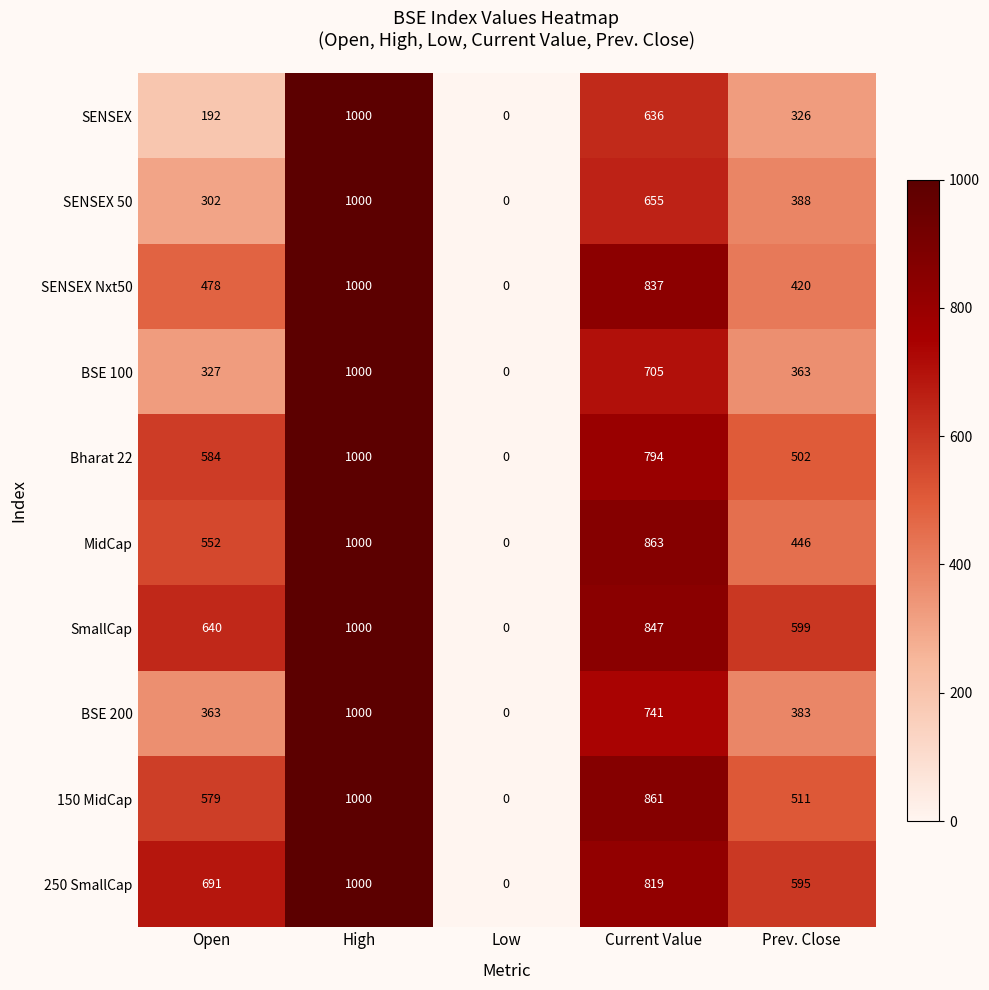

Which series changed the most between High and Prev. Close?

SENSEX